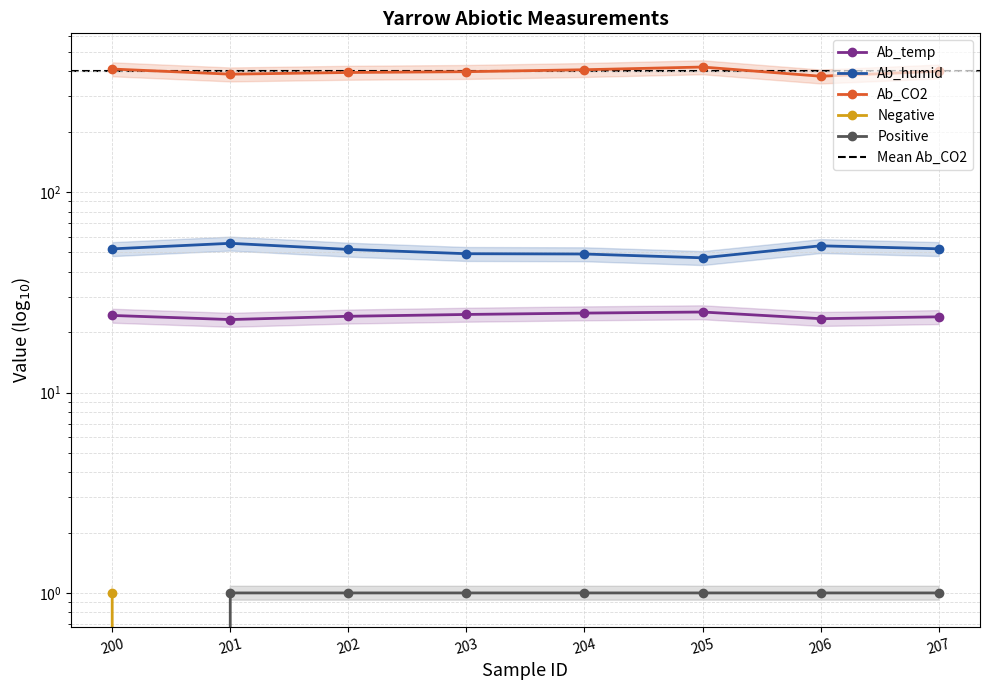

What is the difference between the second highest and minimum values in the Ab_CO2 series?

32.6